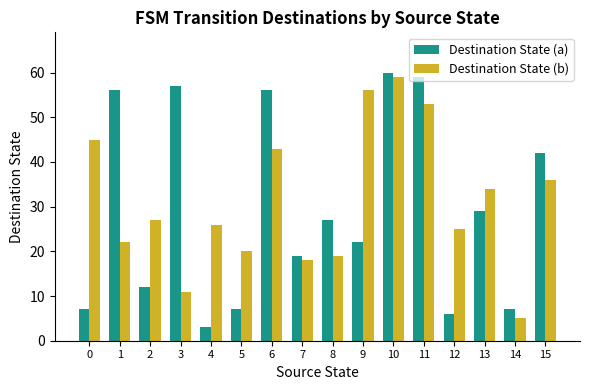

What is the value of the Destination State (a) bar at the 8th from the left?

19